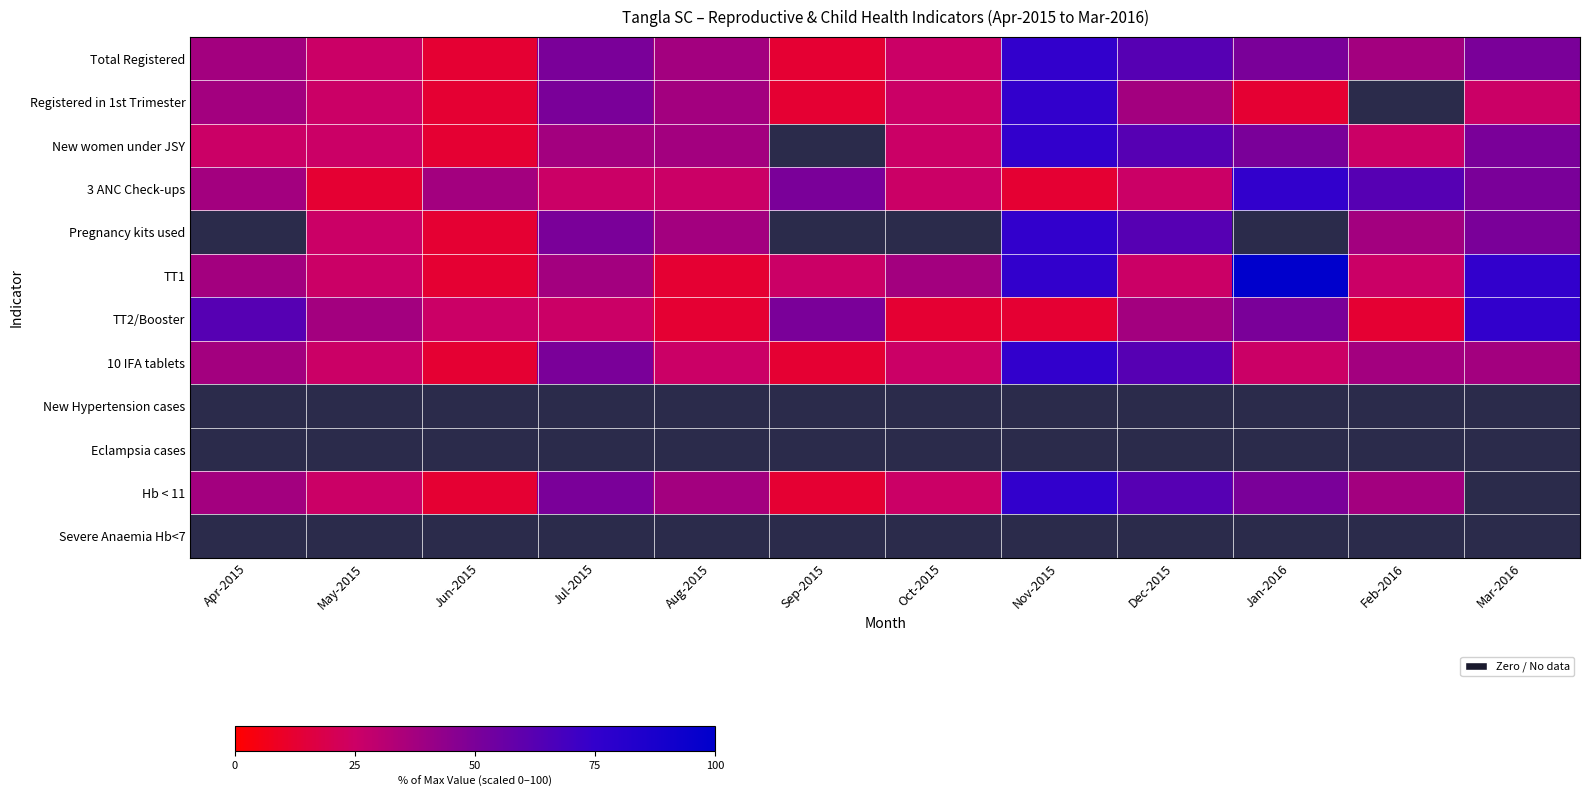

Between Jul-2015 and Oct-2015, which series saw the biggest shift?

Pregnancy kits used